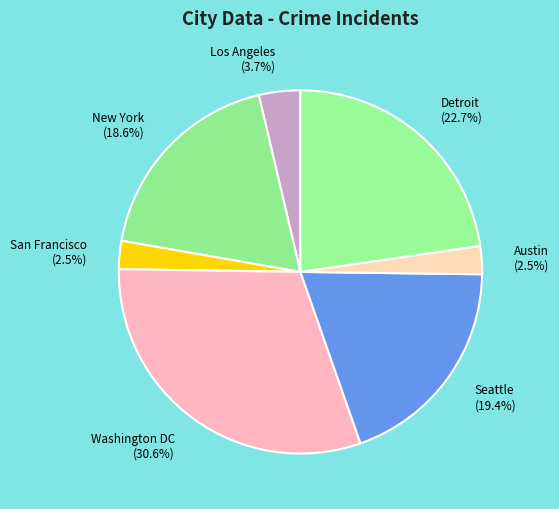

The Washington DC slice represents 31% of the pie. True or false?

True